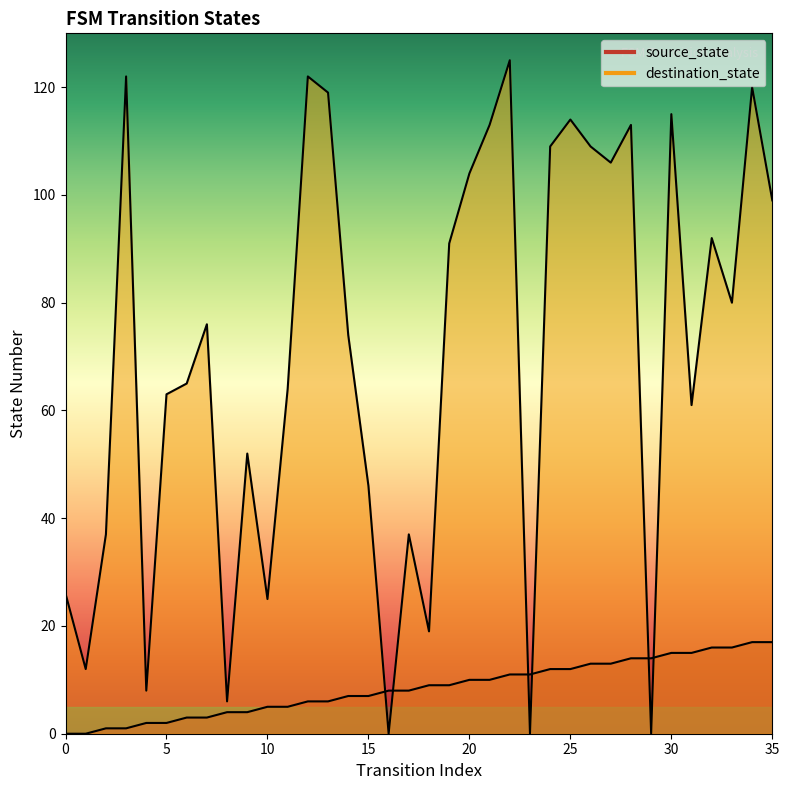

At which category does destination_state reach its first local valley?

1